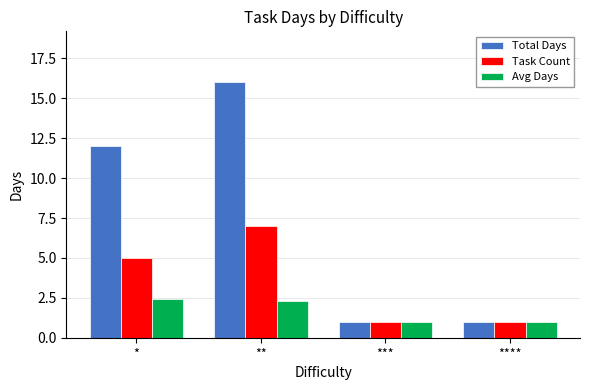

What is the difference between the second highest and second lowest values in the Avg Days series?

1.3